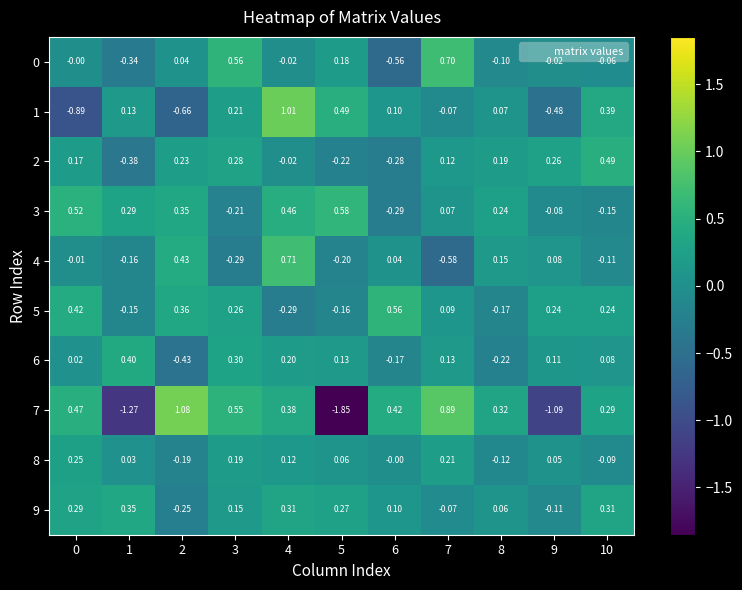

Is the value of 7 at 7 greater than the value of 2 at 1?

Yes